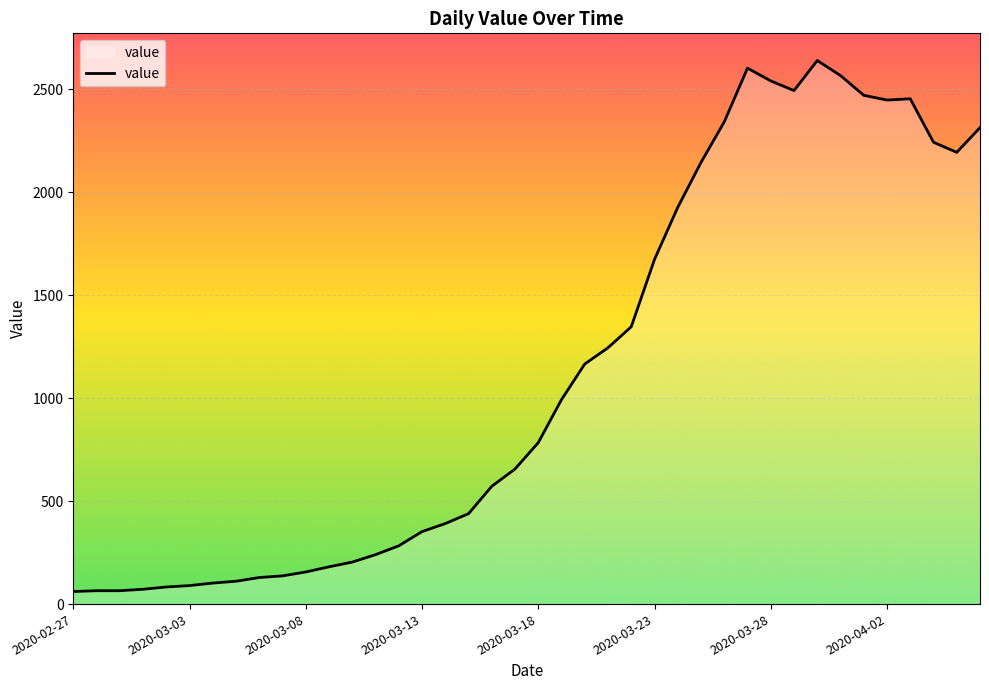

What is the difference between the maximum and minimum values?

2579